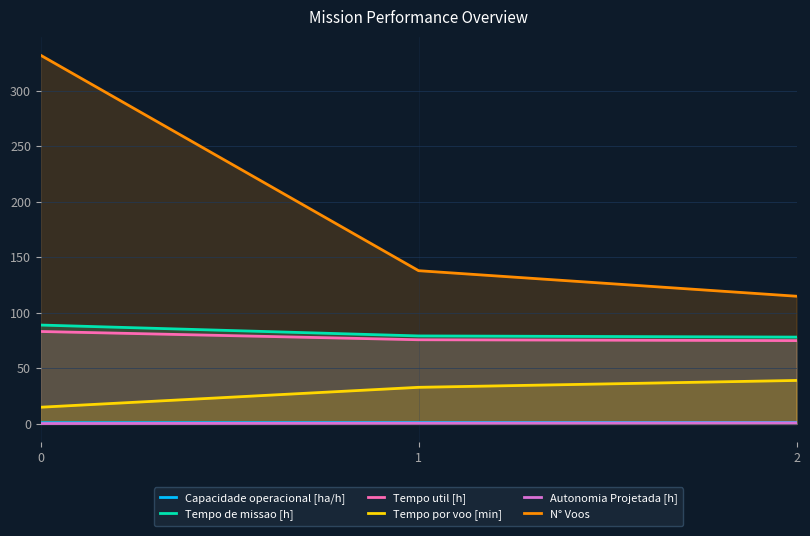

How many categories are shown in the chart?

3